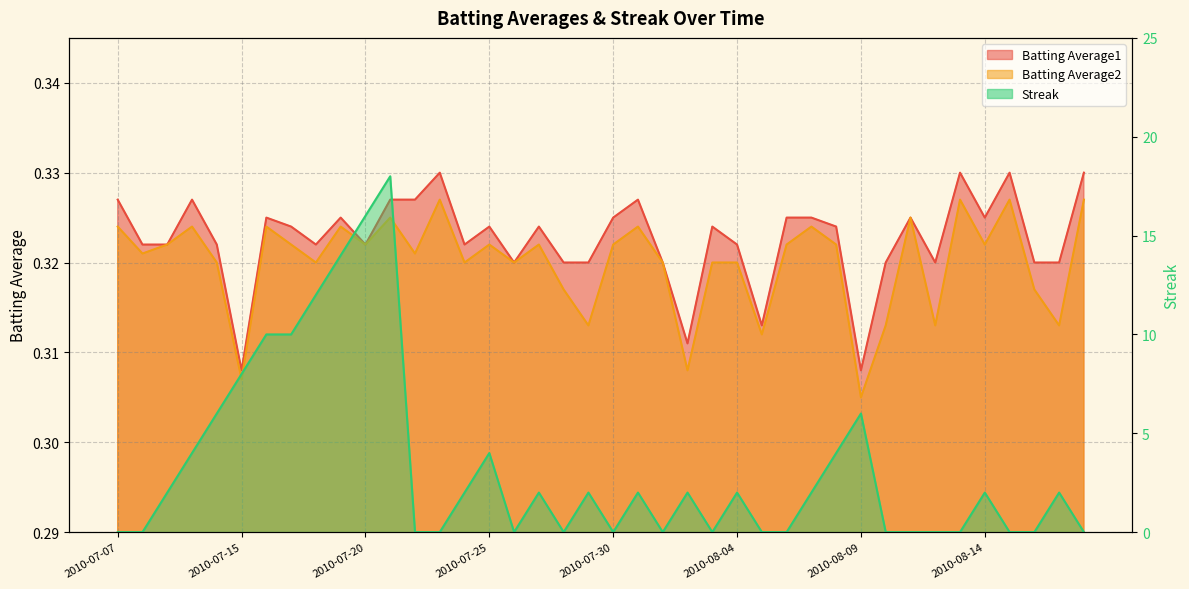

Where is Streak nearest to the value 9?

2010-07-15